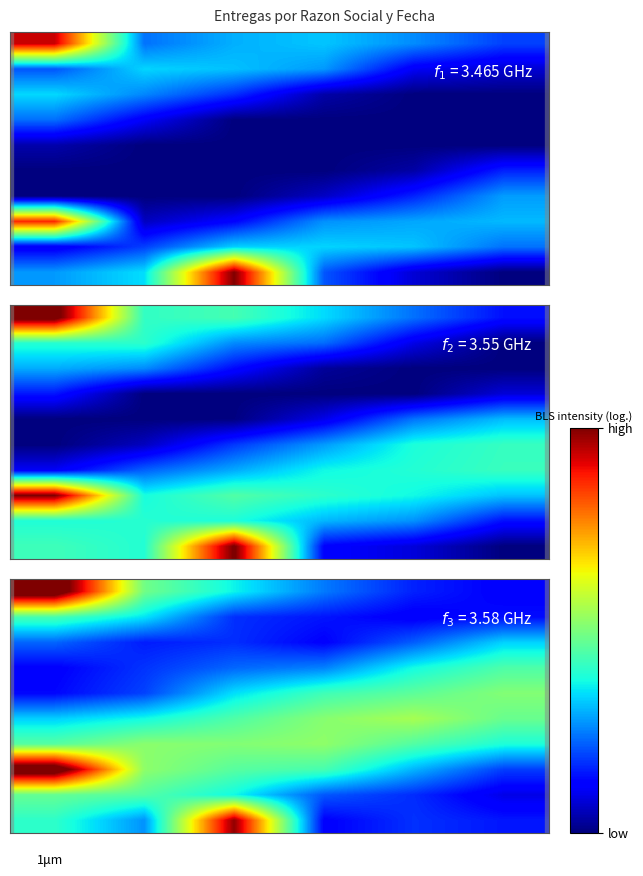

How many categories are shown in the chart?

6